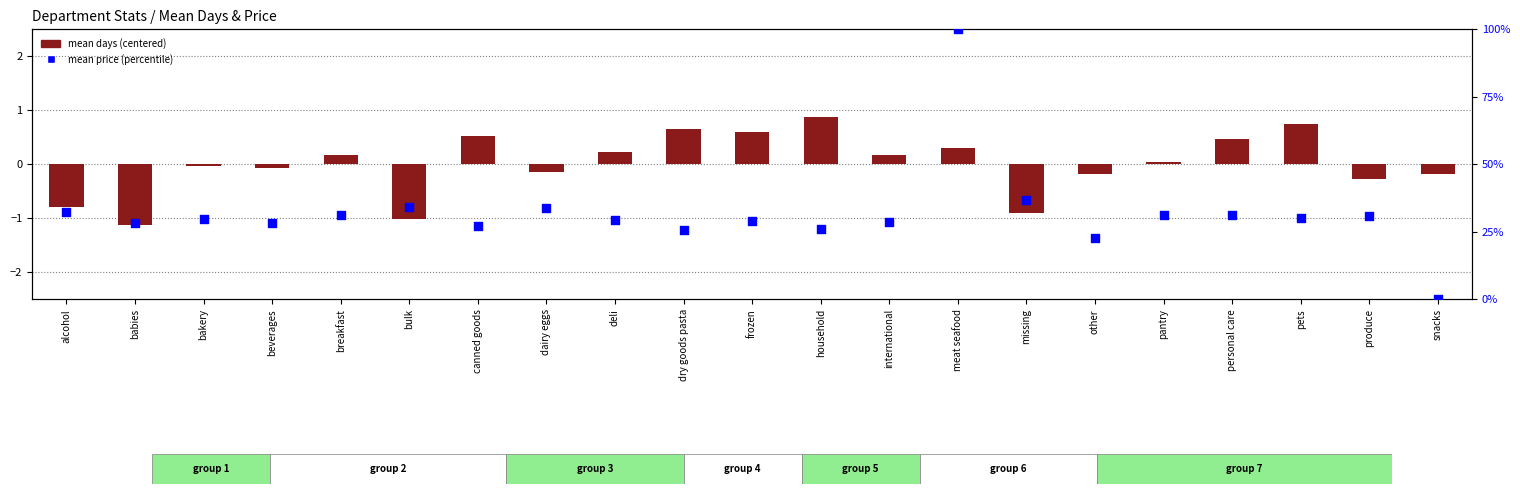

At how many categories does at least one series exceed 91?

1